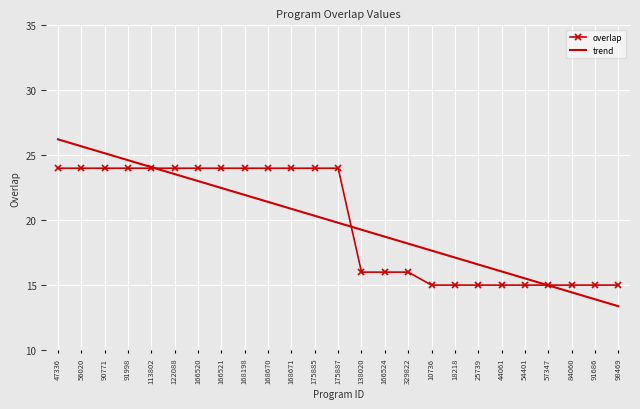

Which series has the largest range (max minus min)?

trend